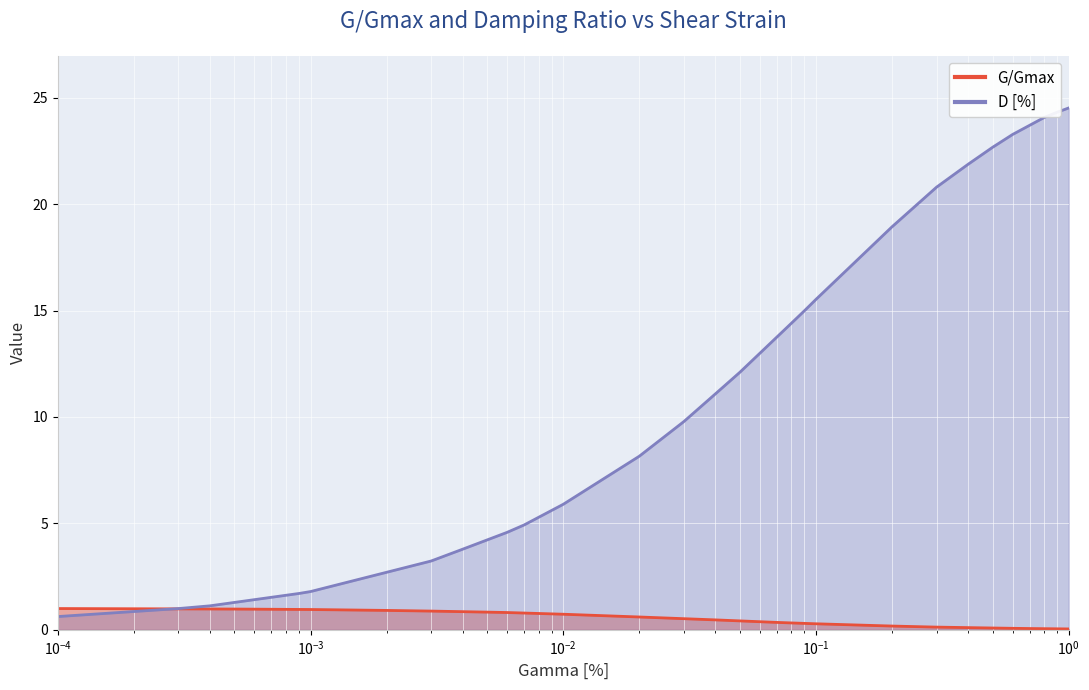

Rank the series by their average value, from lowest to highest.

G/Gmax, D [%]